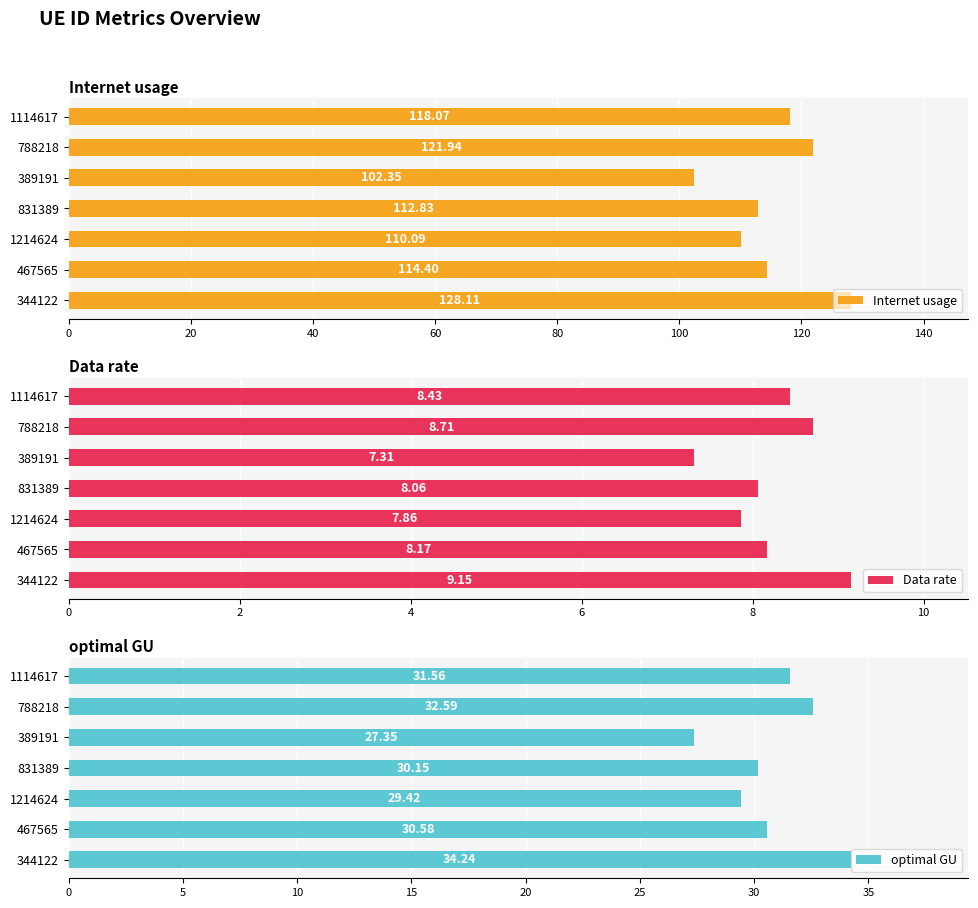

What is the minimum value shown in the chart?

7.3